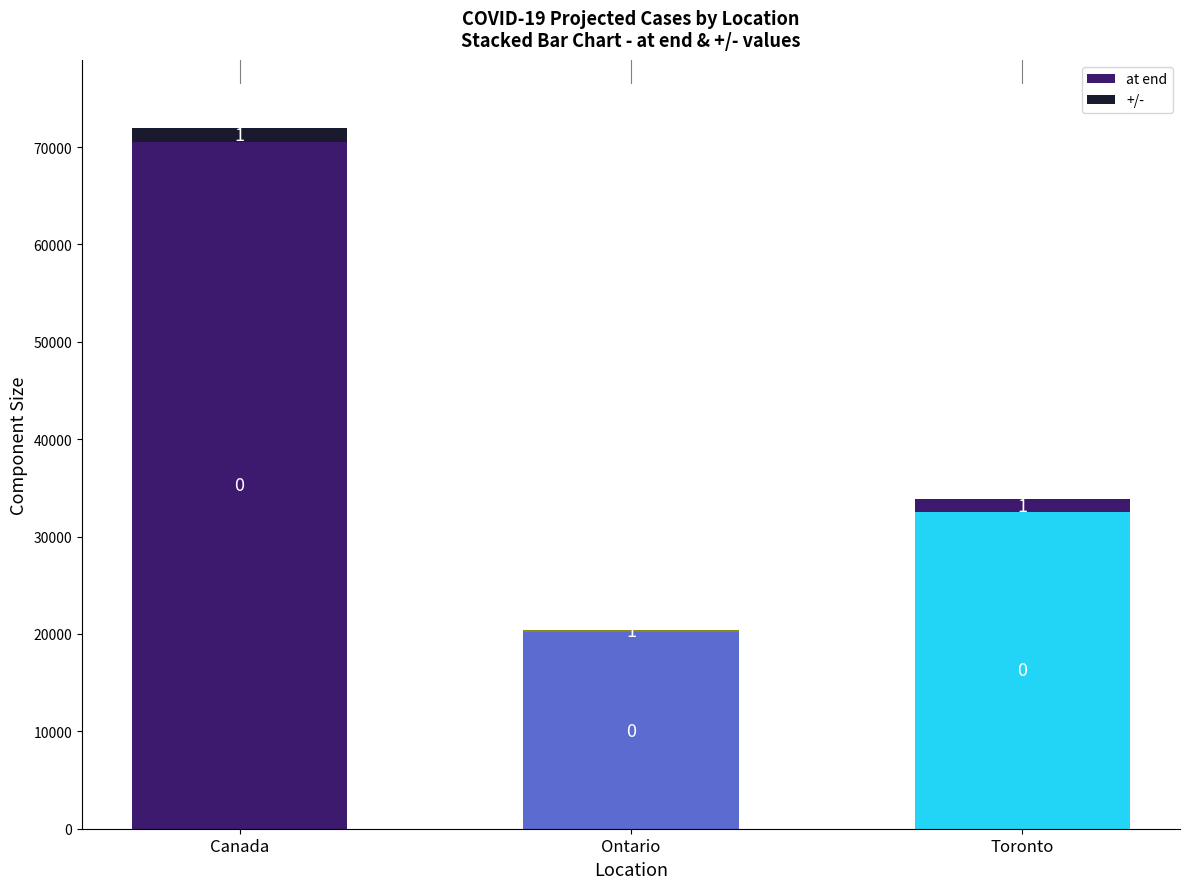

Are the bars grouped side by side (vs. stacked)?

No